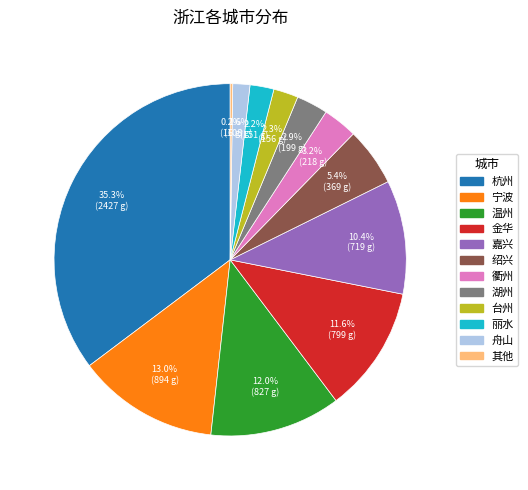

Is it true that 嘉兴 is 10% of the pie?

True